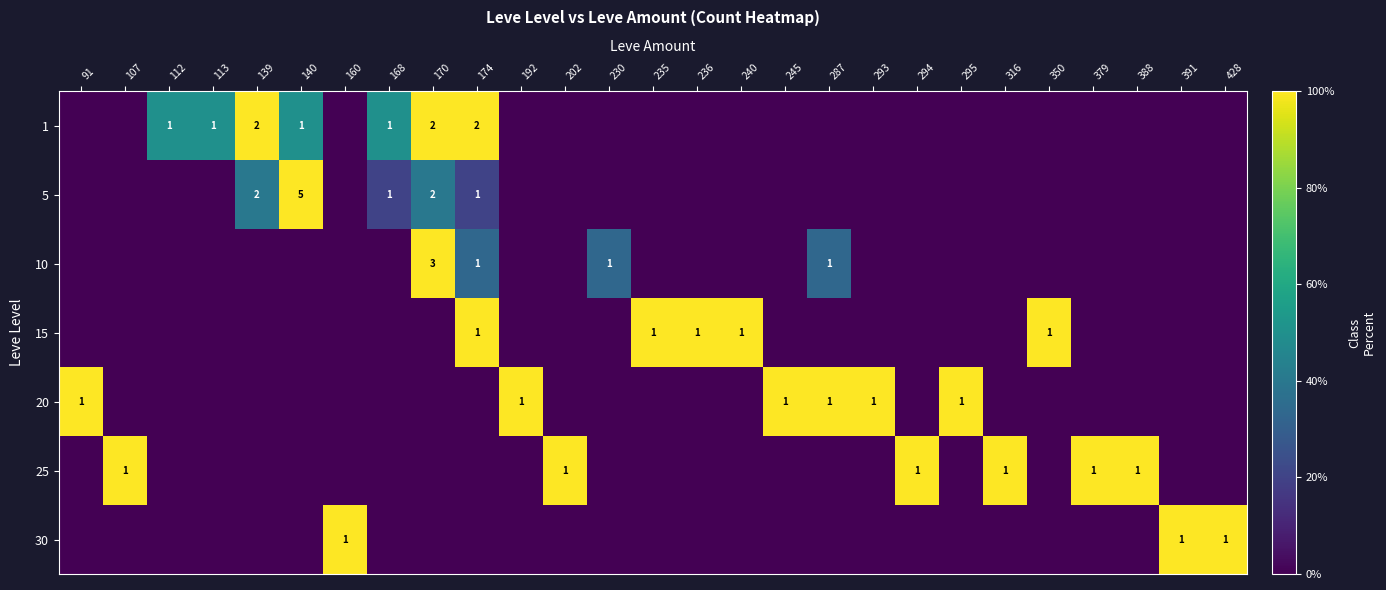

Is it true that 5 equals 2 at 170?

True